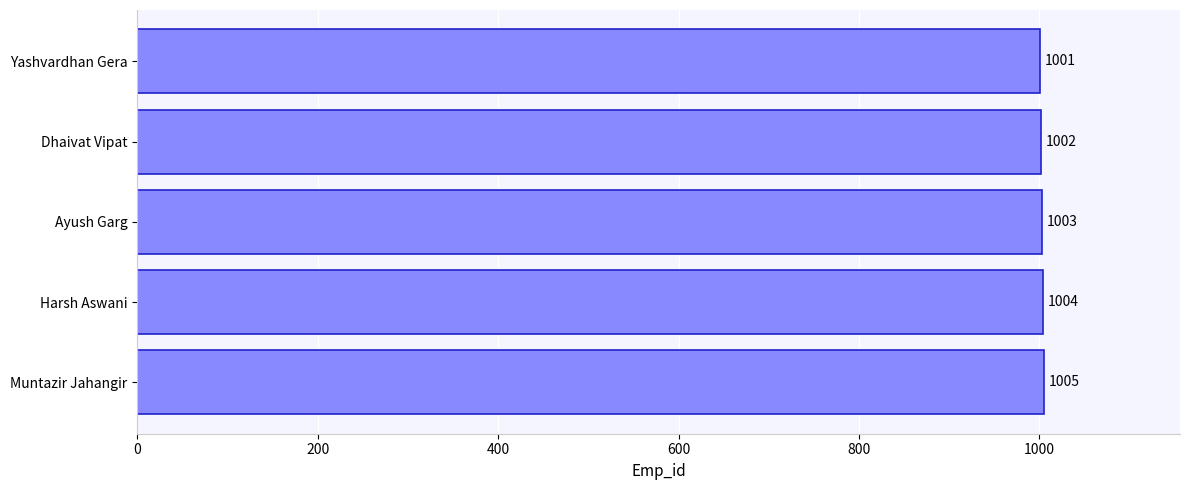

How many values are between 1002 and 1004?

3